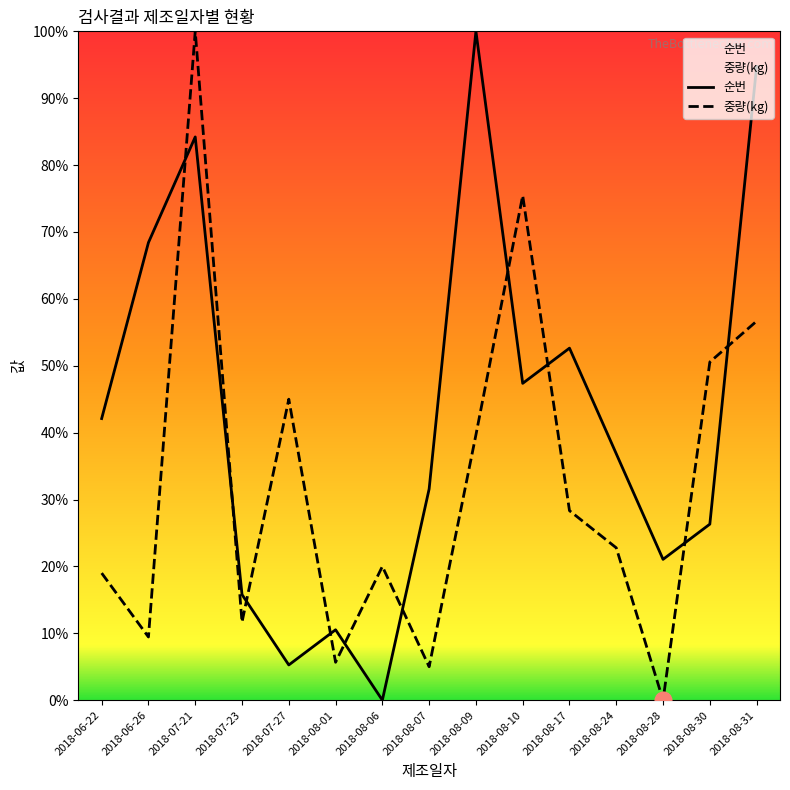

At which category is the sum across all series the highest?

2018-07-21